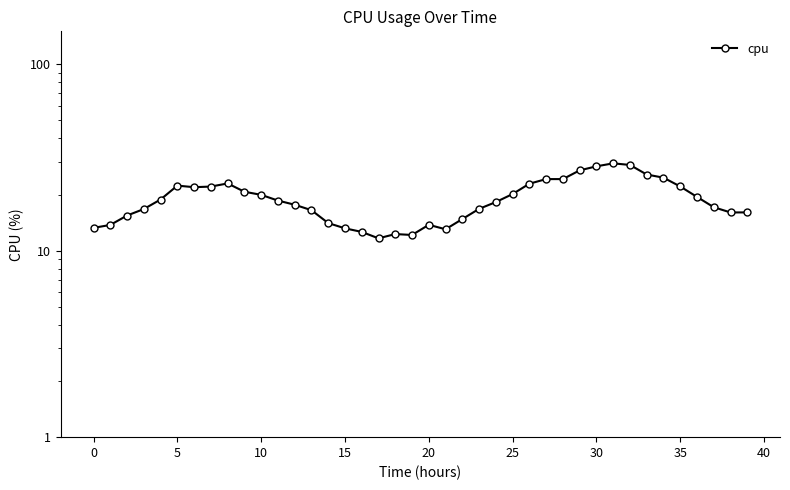

The chart shows a value of 28.3 at 30. True or false?

True